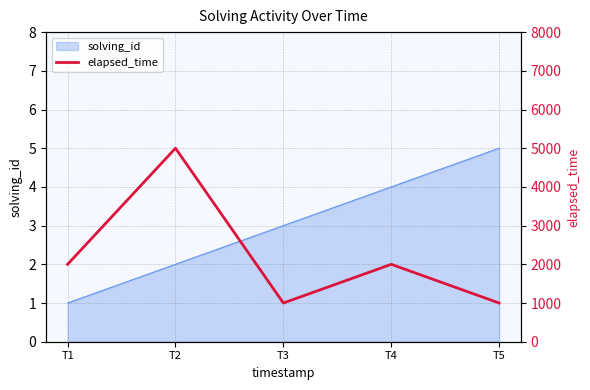

How many interior local valleys (lower than both neighbors) does the data have?

1